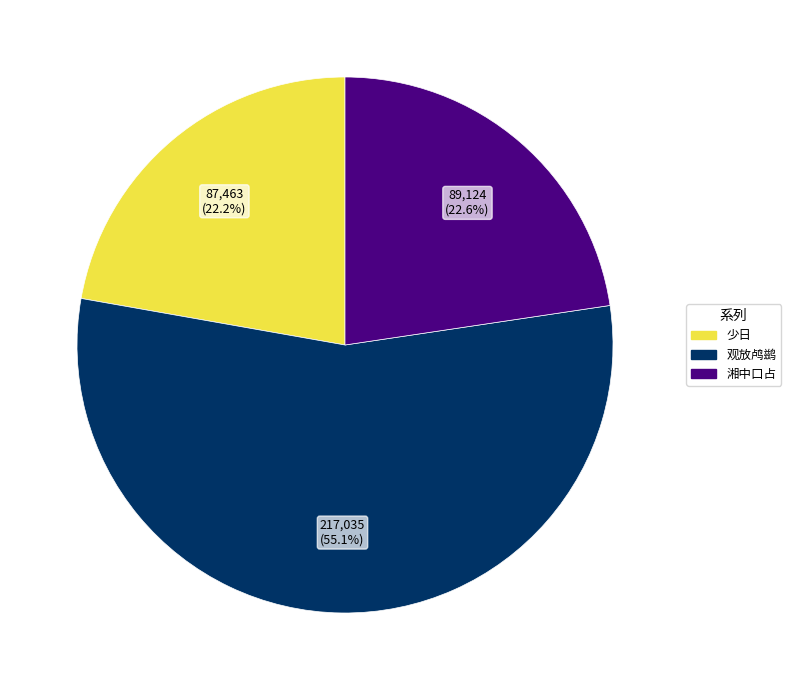

Combined, what portion of the pie is 湘中口占 and 观放鸬鹚?

77.8%